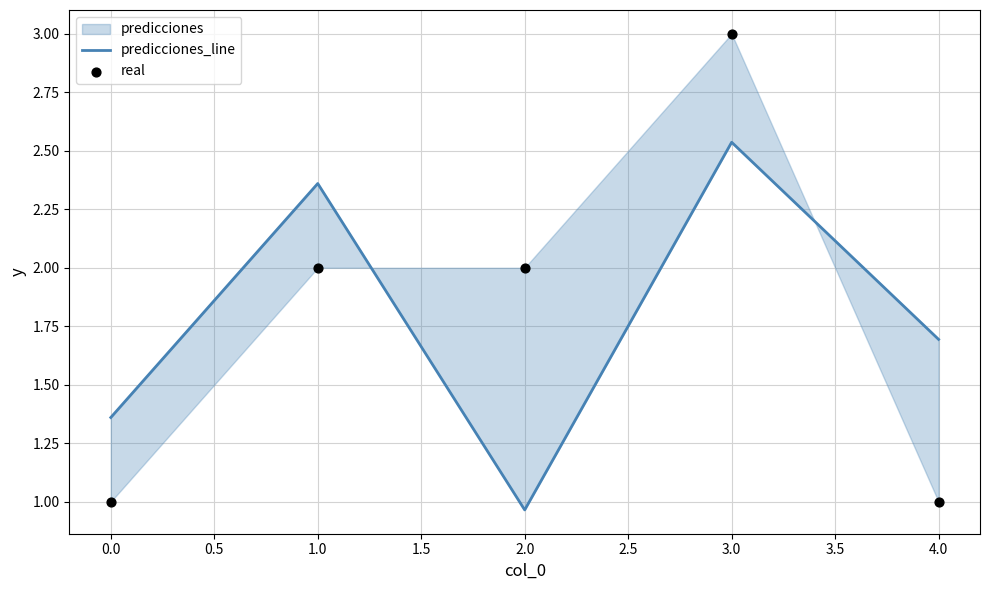

Which series reaches the minimum Y coordinate?

predicciones_line